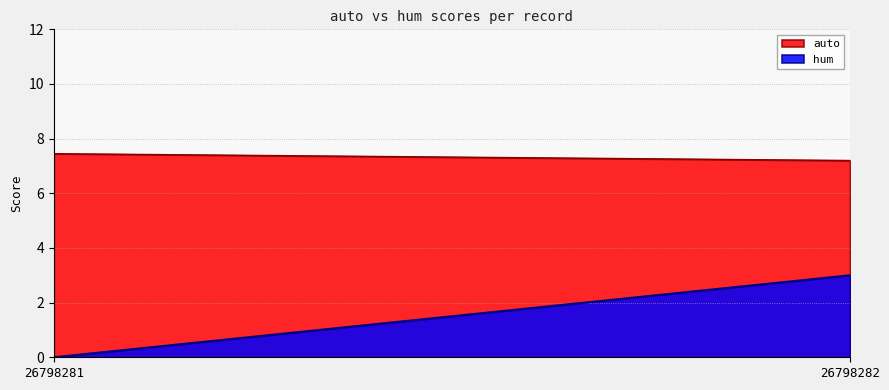

True or false: hum and auto intersect in this chart.

False